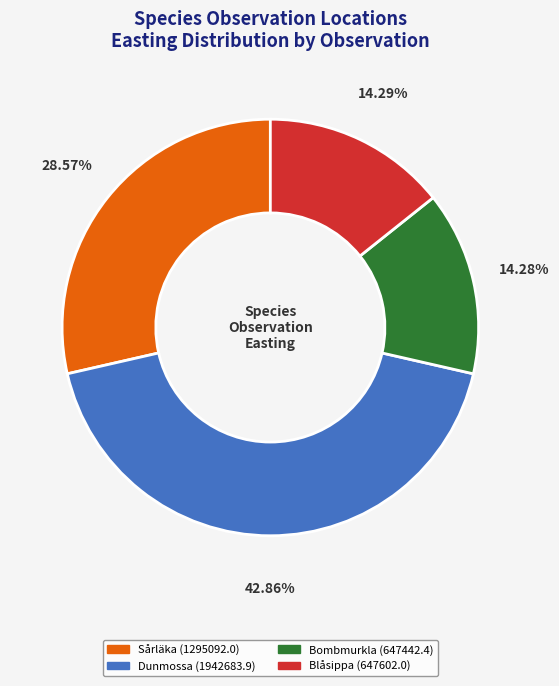

Does any single category account for the majority?

No